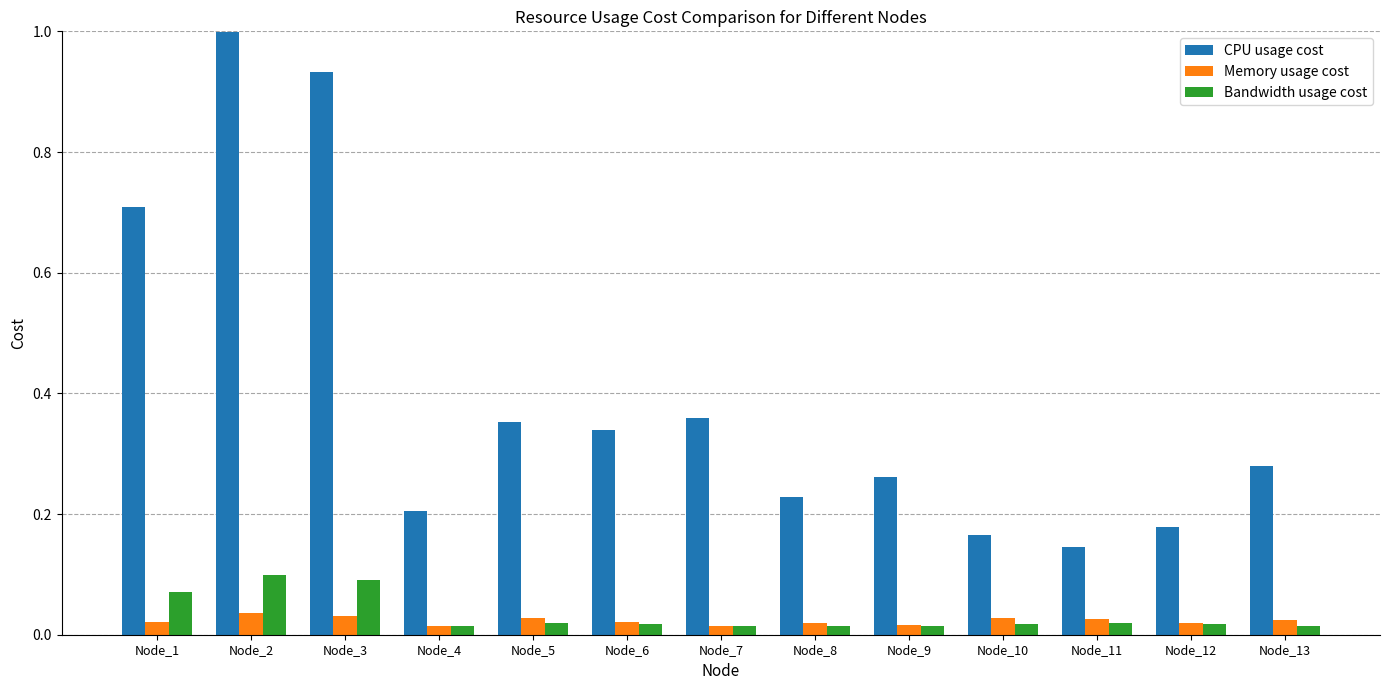

Is it true that CPU usage cost equals 0.6 at Node_7?

False